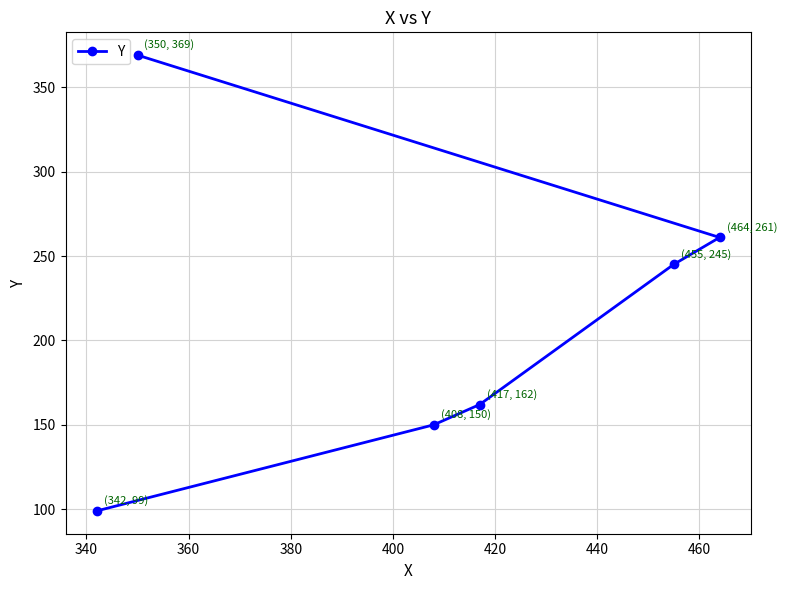

What is the minimum value shown in the chart?

99